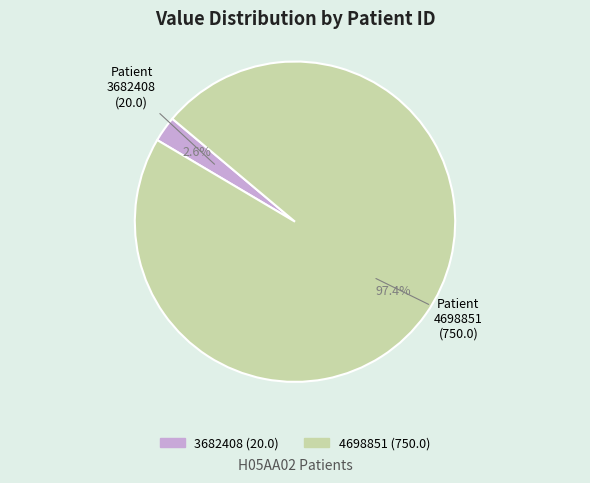

How many slices are in this pie chart?

2